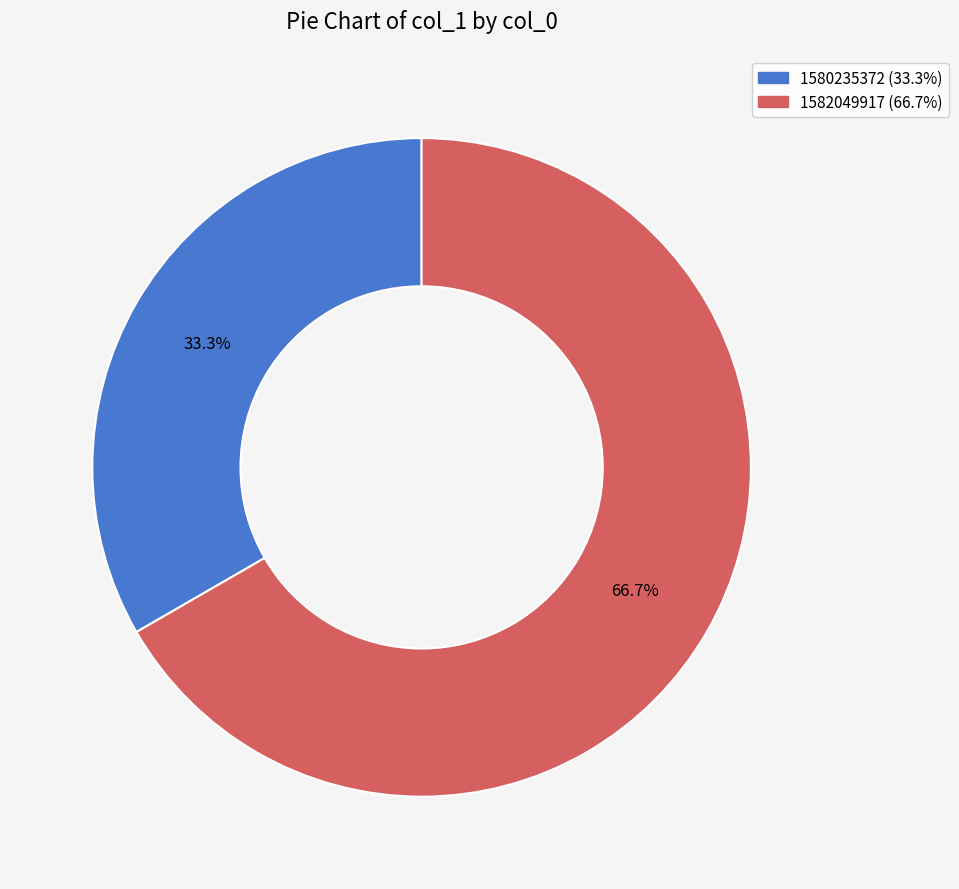

Count the number of slices in the pie.

2